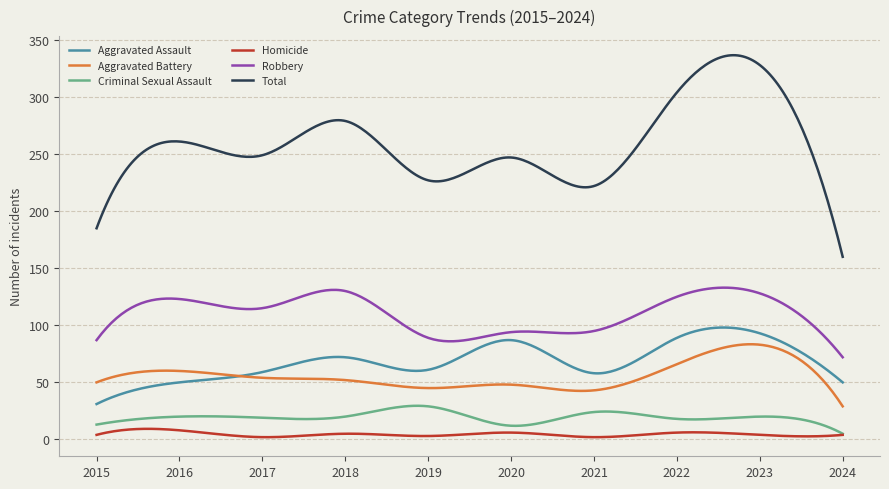

True or false: Robbery and Aggravated Battery intersect in this chart.

False